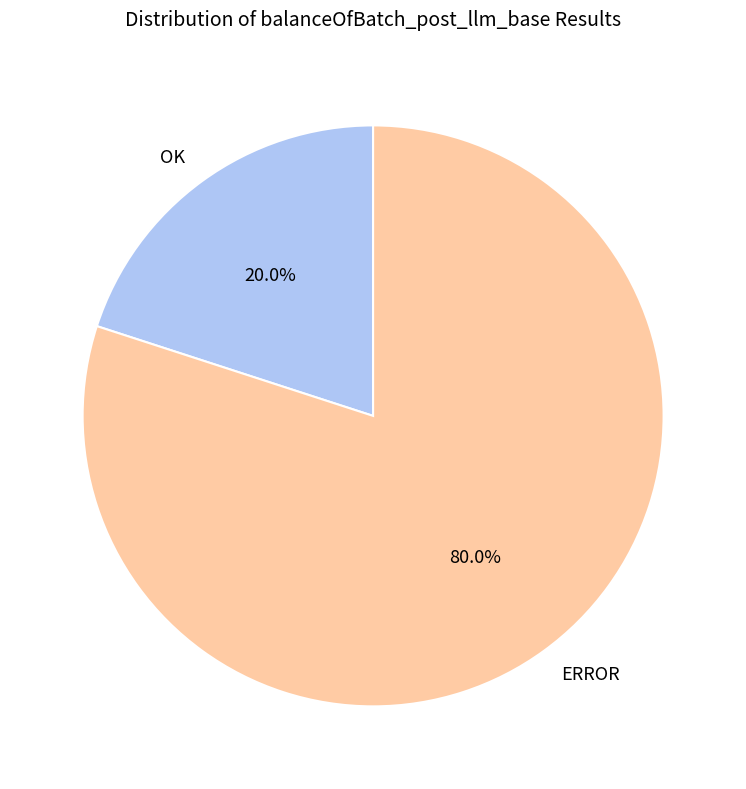

What is the ratio of the value at ERROR to the value at OK?

4.0